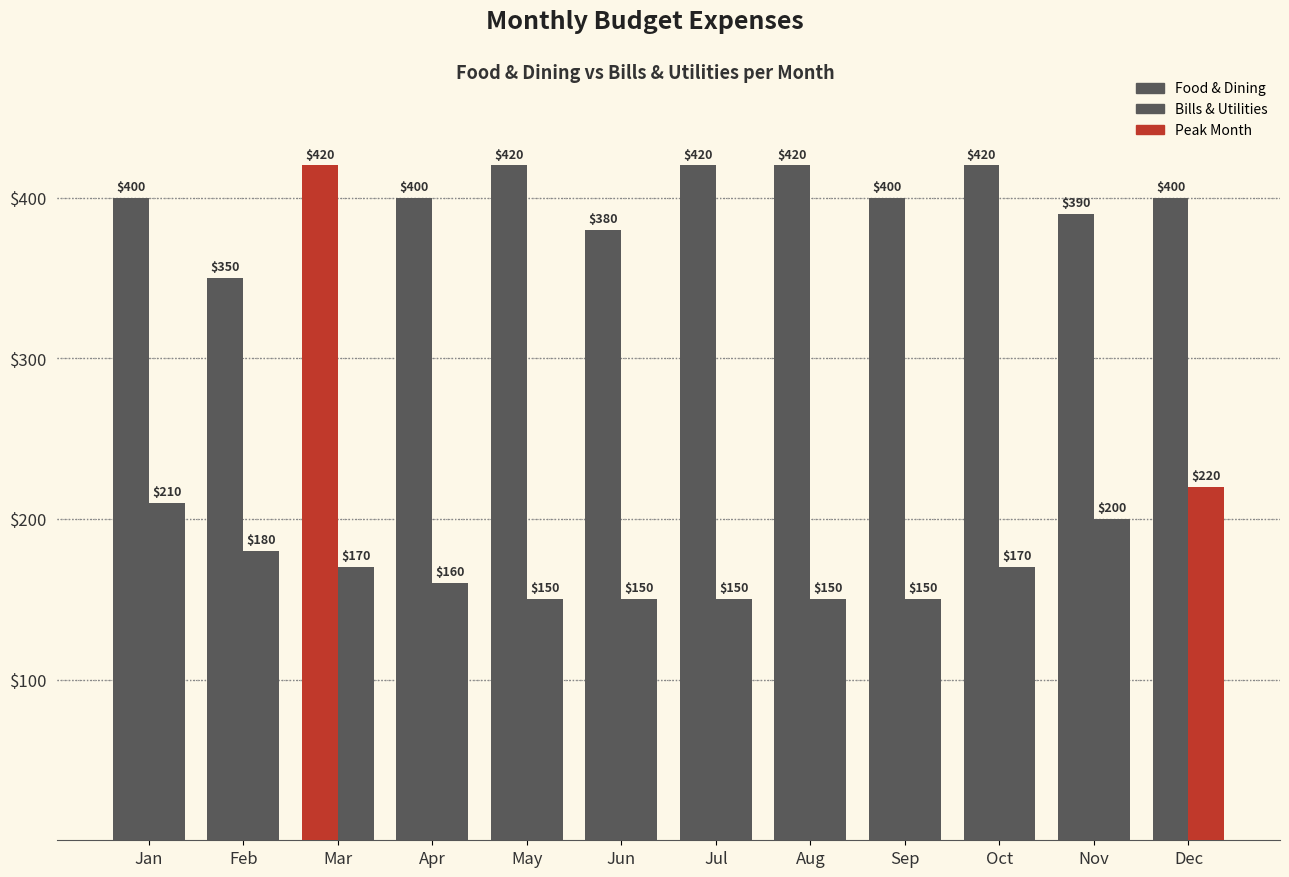

Reading right to left, extract all data points from this chart.

Food & Dining: Dec=400	Nov=390	Oct=420	Sep=400	Aug=420	Jul=420	Jun=380	May=420	Apr=400	Mar=420	Feb=350	Jan=400
Bills & Utilities: Dec=220	Nov=200	Oct=170	Sep=150	Aug=150	Jul=150	Jun=150	May=150	Apr=160	Mar=170	Feb=180	Jan=210